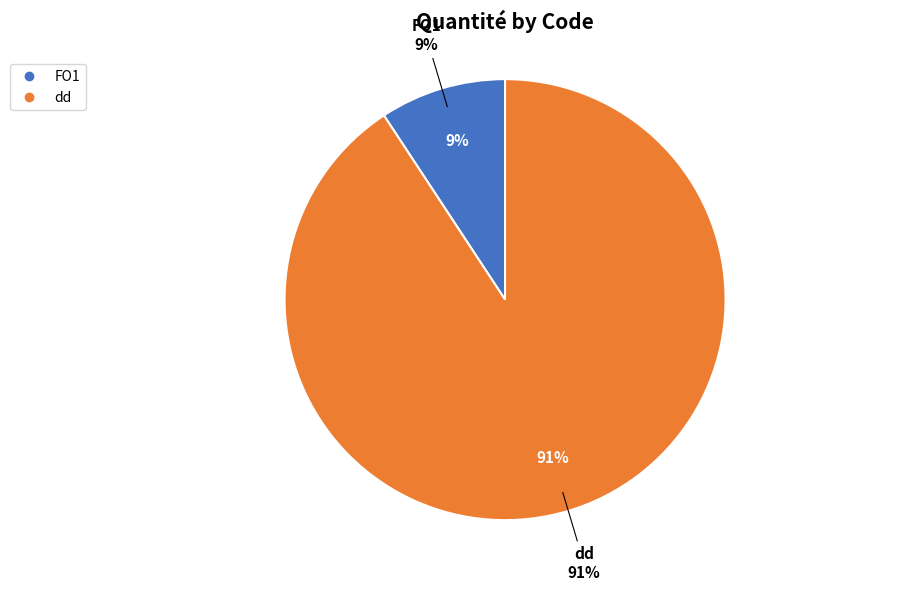

How many segments does this pie chart have?

2